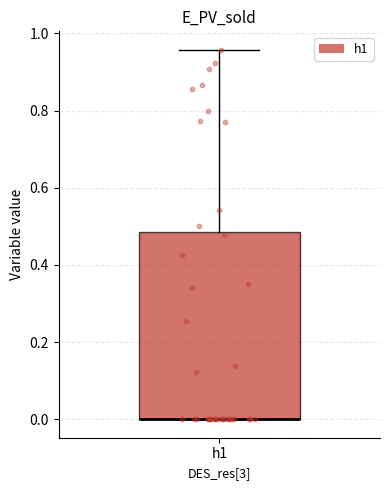

Transcribe this box plot: give where the median line is, the range the box spans, and where the two whiskers end, as read against the y-axis. The values are not printed on the chart, so give them approximately, as read against the axis.

median 0.00 (drawn on the box's lower edge), box 0.00 to 0.48, whiskers 0.00 to 0.96